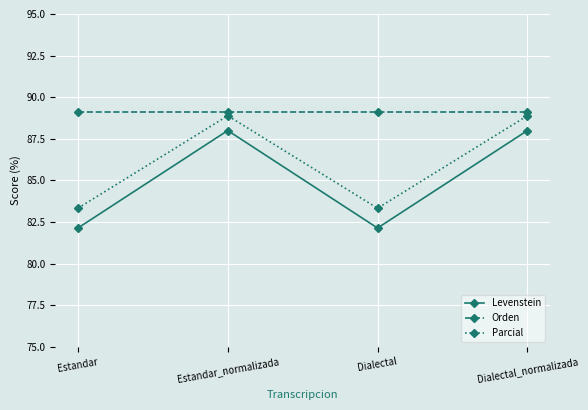

Read the Parcial value at Dialectal.

83.3